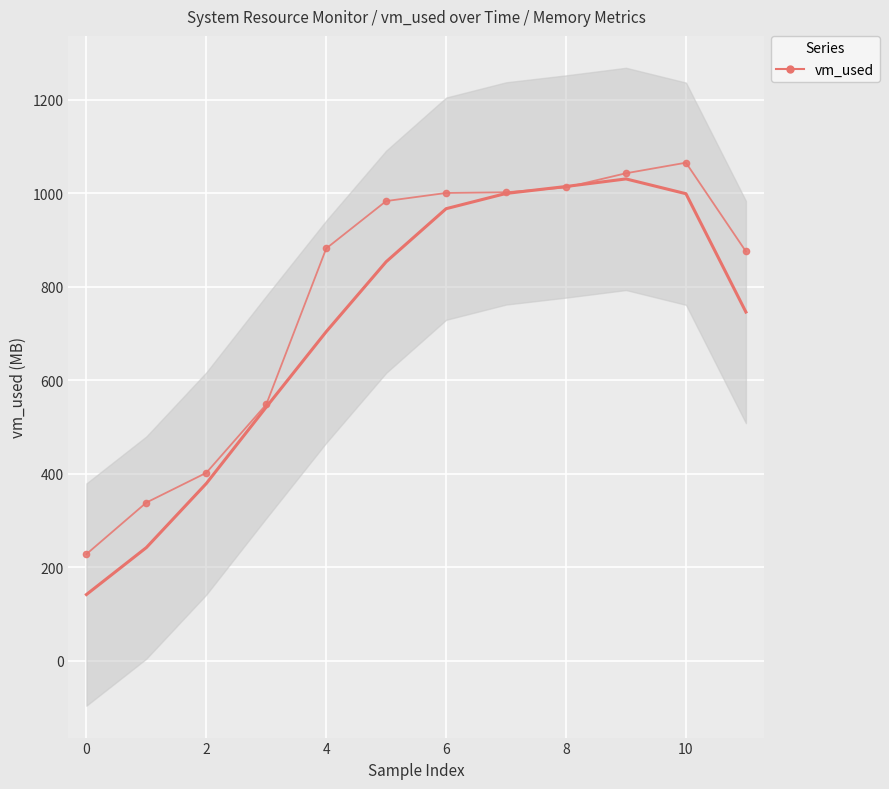

How many points are higher than both their immediate neighbors (excluding endpoints)?

1